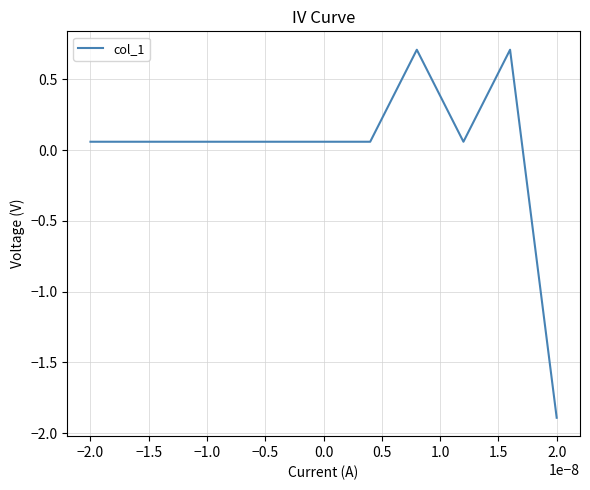

What is the maximum value shown in the chart?

0.7